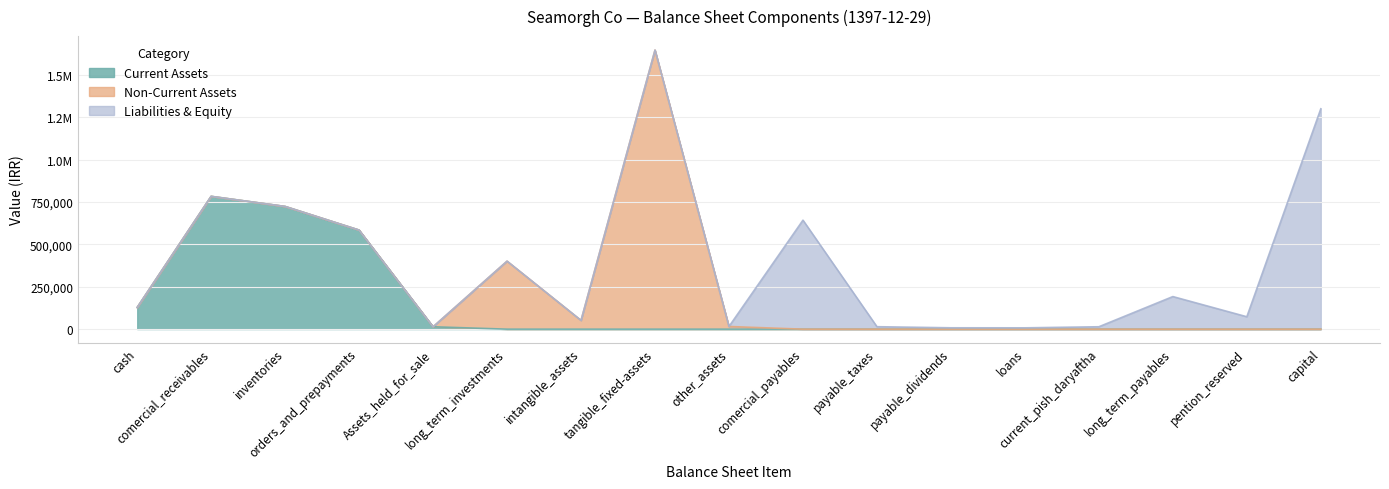

Reading left to right, transcribe all the data shown in this chart.

Current Assets: 127854	783451	723786	584396	14125	0	0	0	0	0	0	0	0	0	0	0	0
Non-Current Assets: 0	0	0	0	0	401136	51684	1646374	15733	0	0	0	0	0	0	0	0
Liabilities & Equity: 0	0	0	0	0	0	0	0	0	642896	14514	8109	7897	14217	192243	73200	1300000